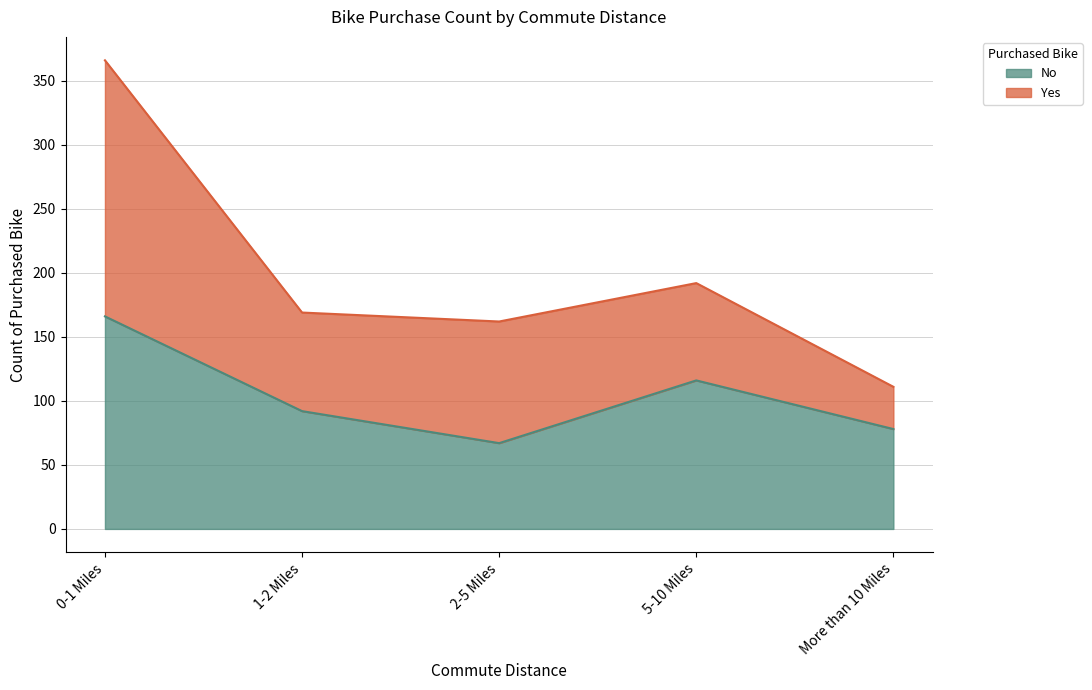

What is the label of the 2nd point from the right?

5-10 Miles